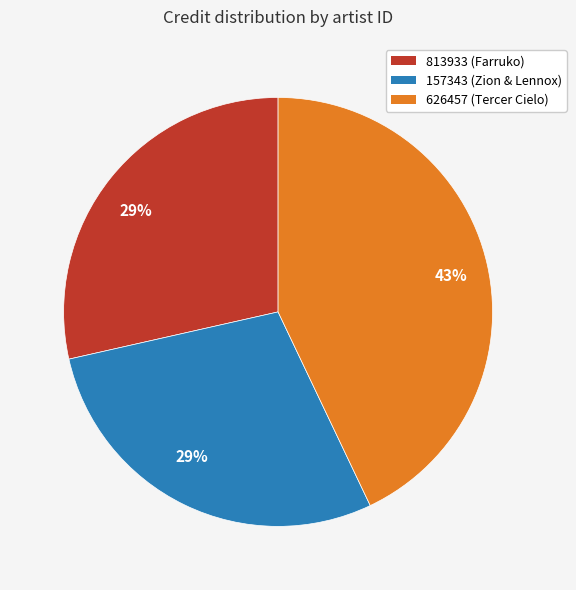

What is the largest slice in the pie chart?

626457 (Tercer Cielo)